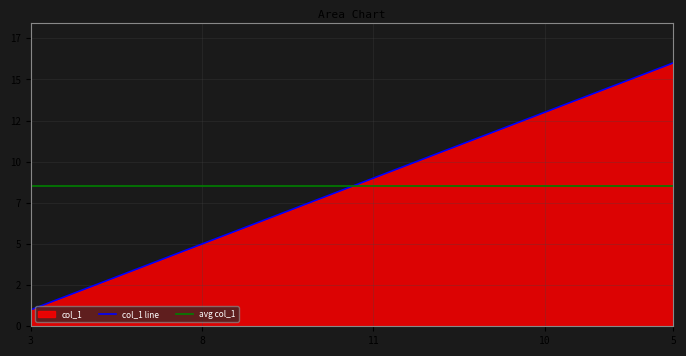

What is the sum of the values at 10 and 11?

22